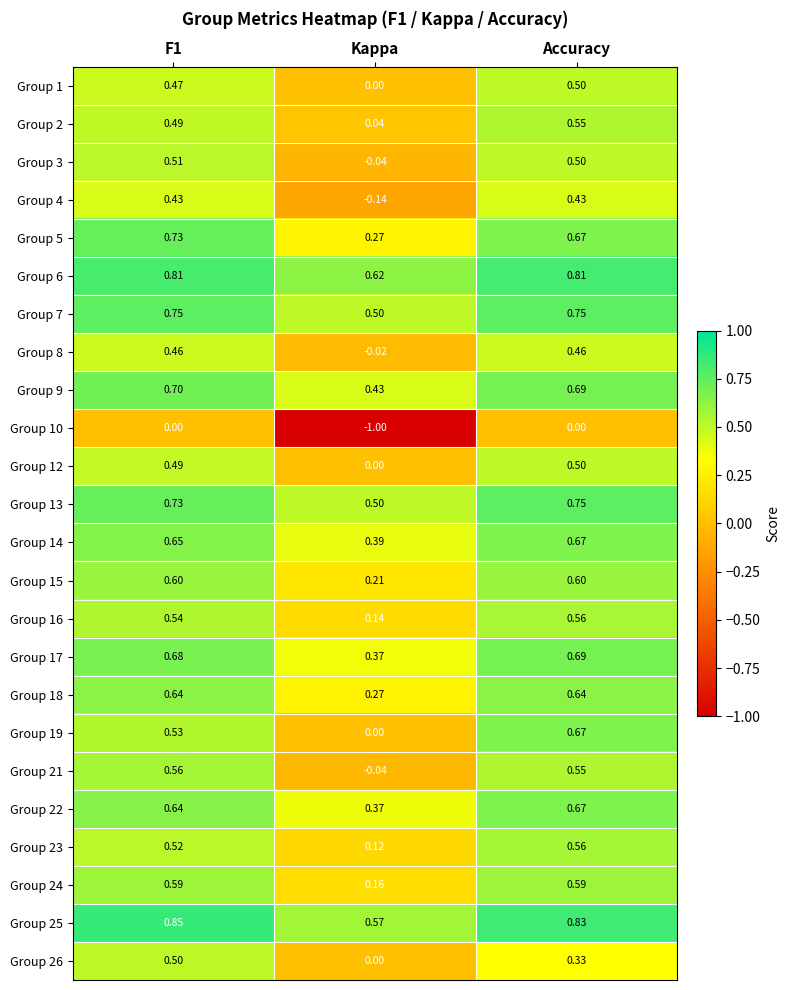

At which label is Group 23 closest to 0?

Kappa